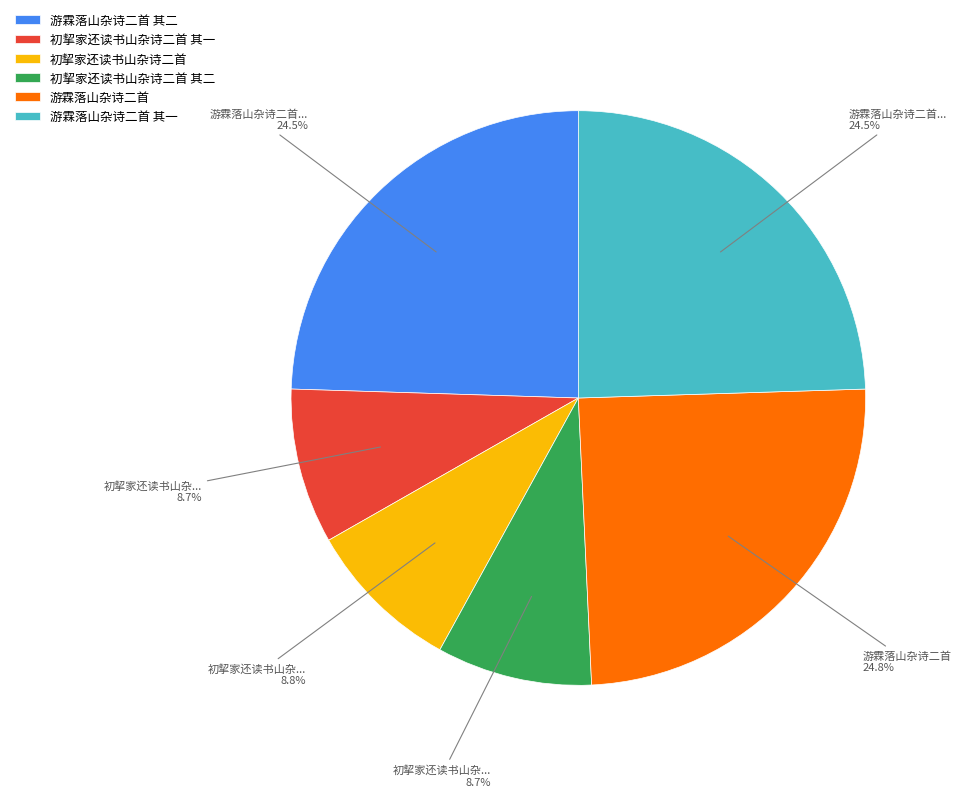

To the nearest percent, what is the average slice percentage?

17%